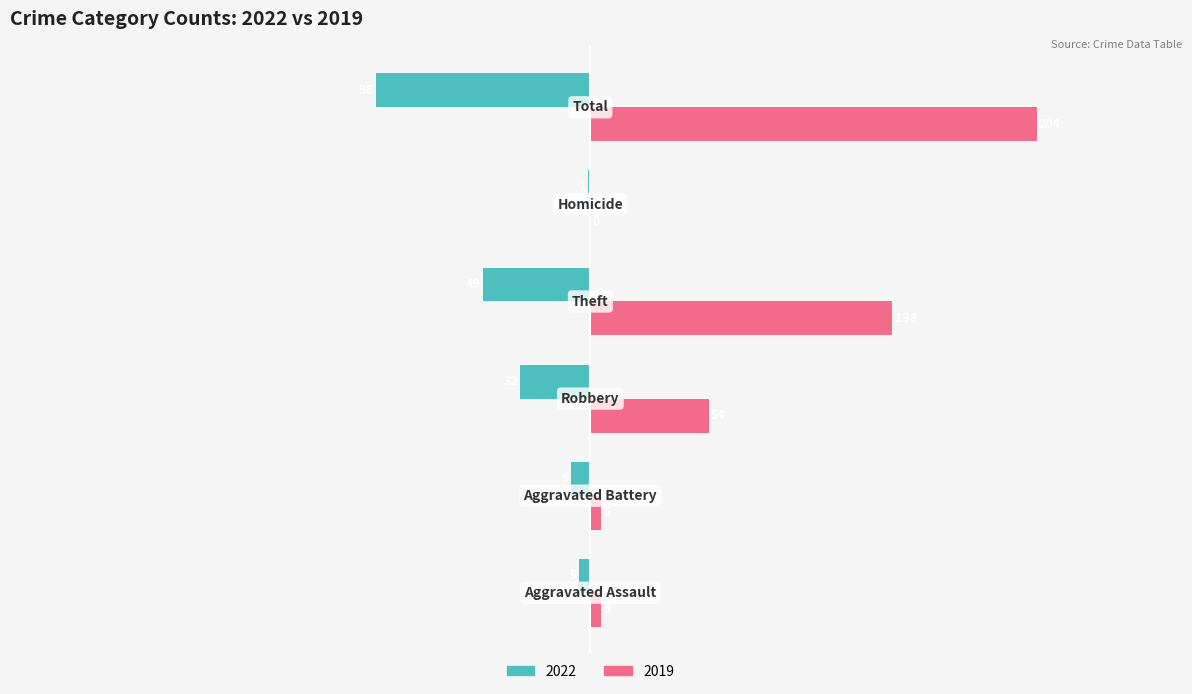

How many series are shown in this chart?

2